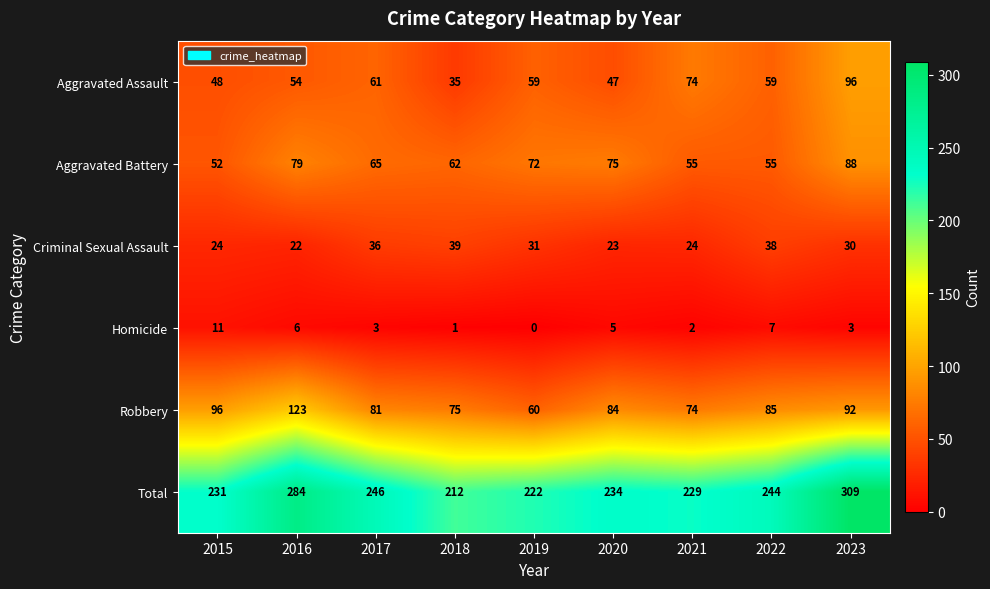

Rank the series by their maximum value, from lowest to highest.

Homicide, Criminal Sexual Assault, Aggravated Battery, Aggravated Assault, Robbery, Total